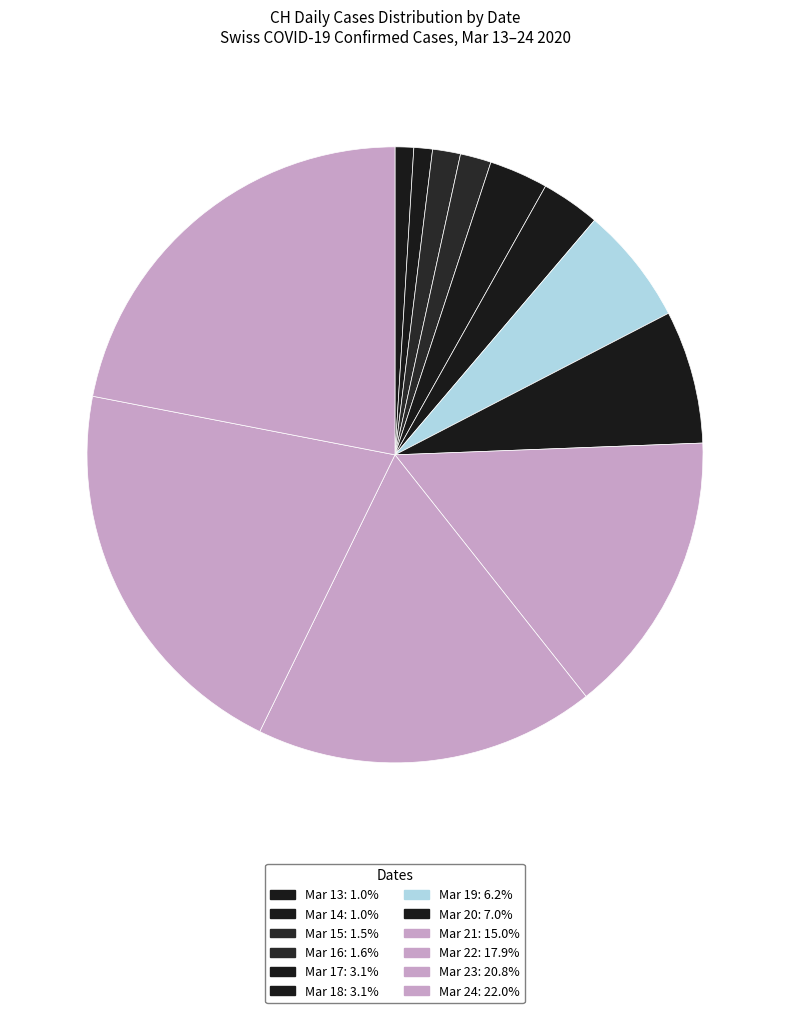

How many slices are in this pie chart?

12